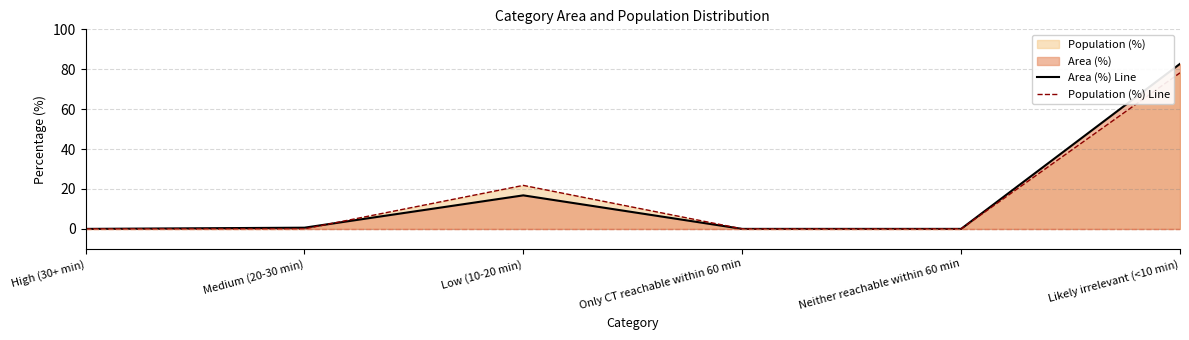

Does the chart display data point markers on the line(s)?

No